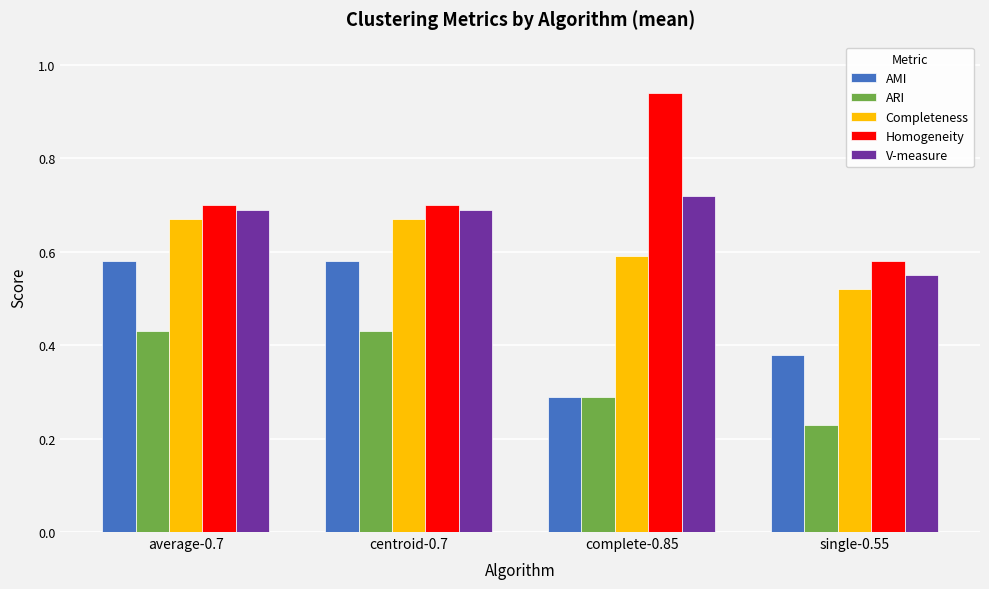

What is the label of the 3rd bar from the left?

complete-0.85